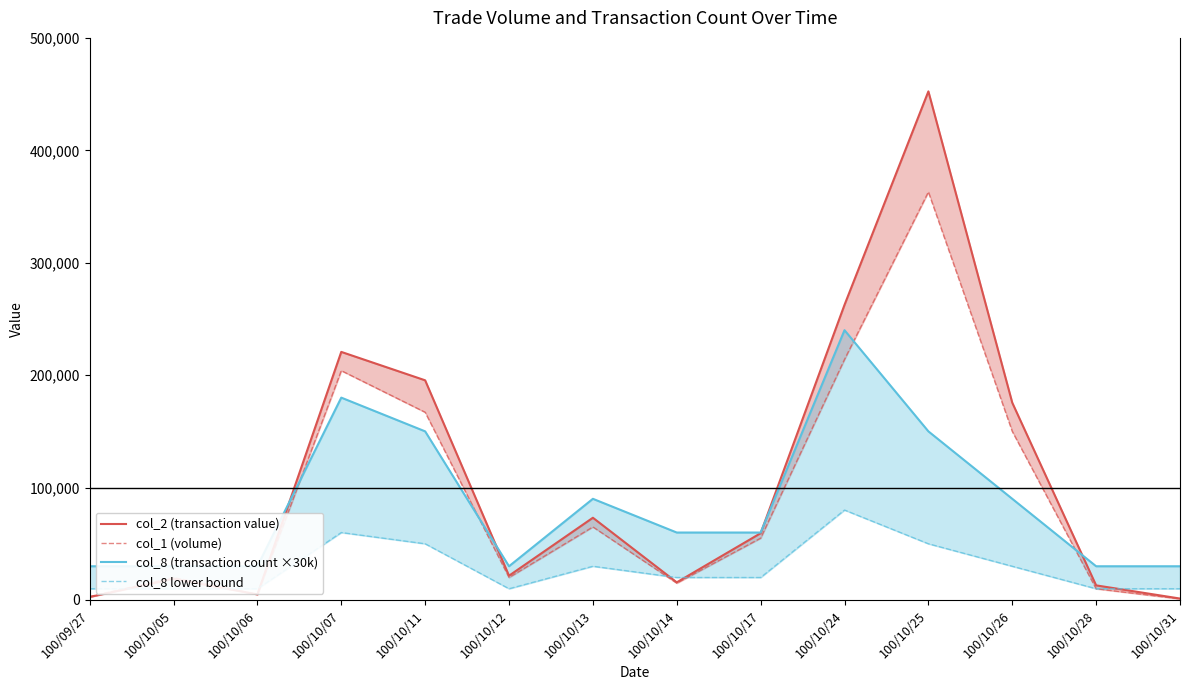

At which label does col_8 (transaction count ×30k) reach its minimum?

100/09/27